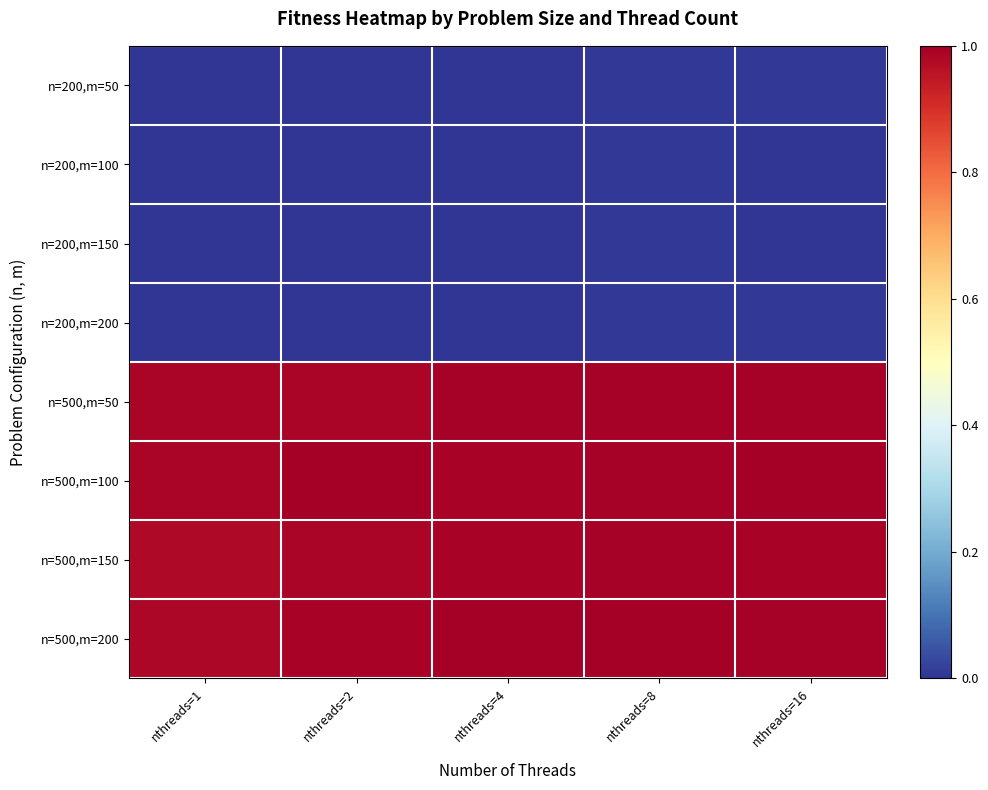

How many series are shown in this chart?

8